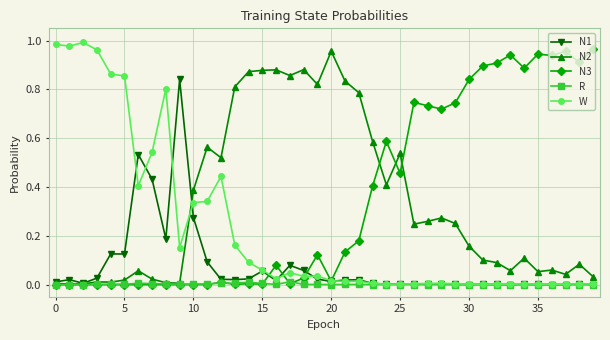

How many times do W and N2 cross each other?

1